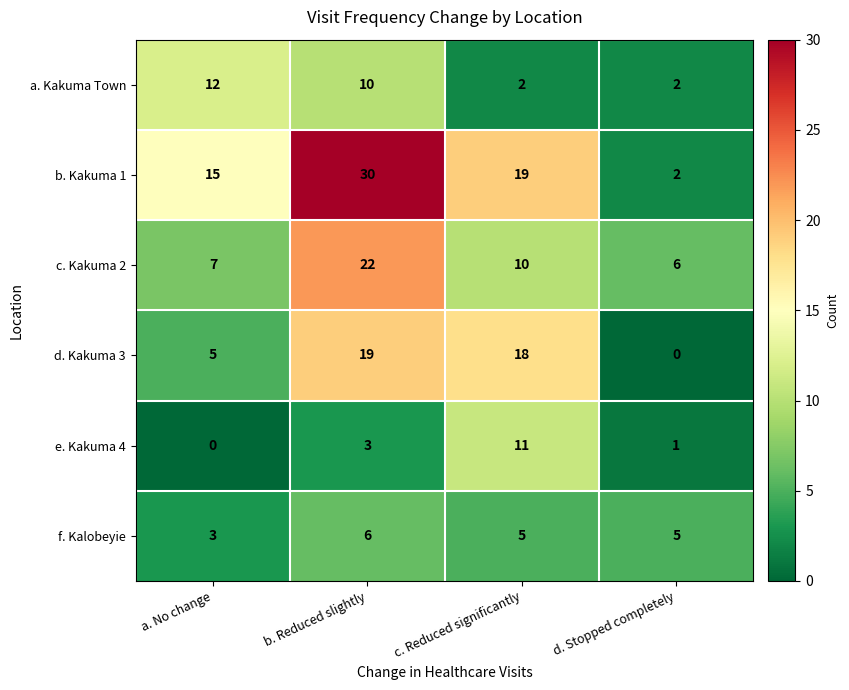

Where does the d. Kakuma 3 series first go above 18?

b. Reduced slightly